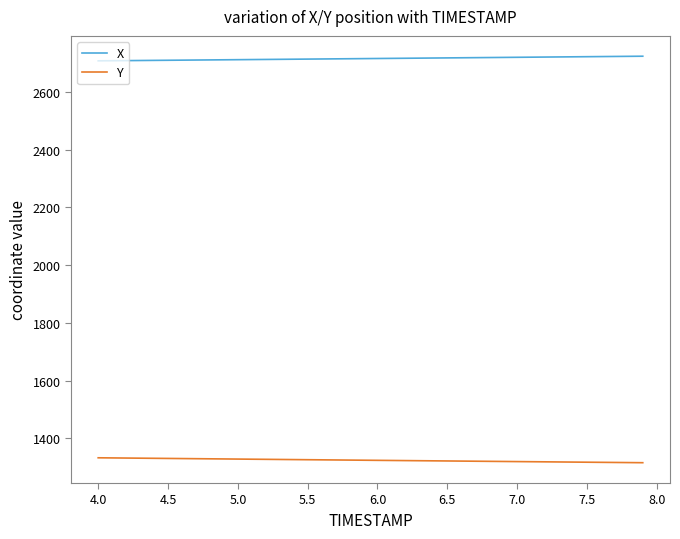

True or false: X and Y intersect in this chart.

False